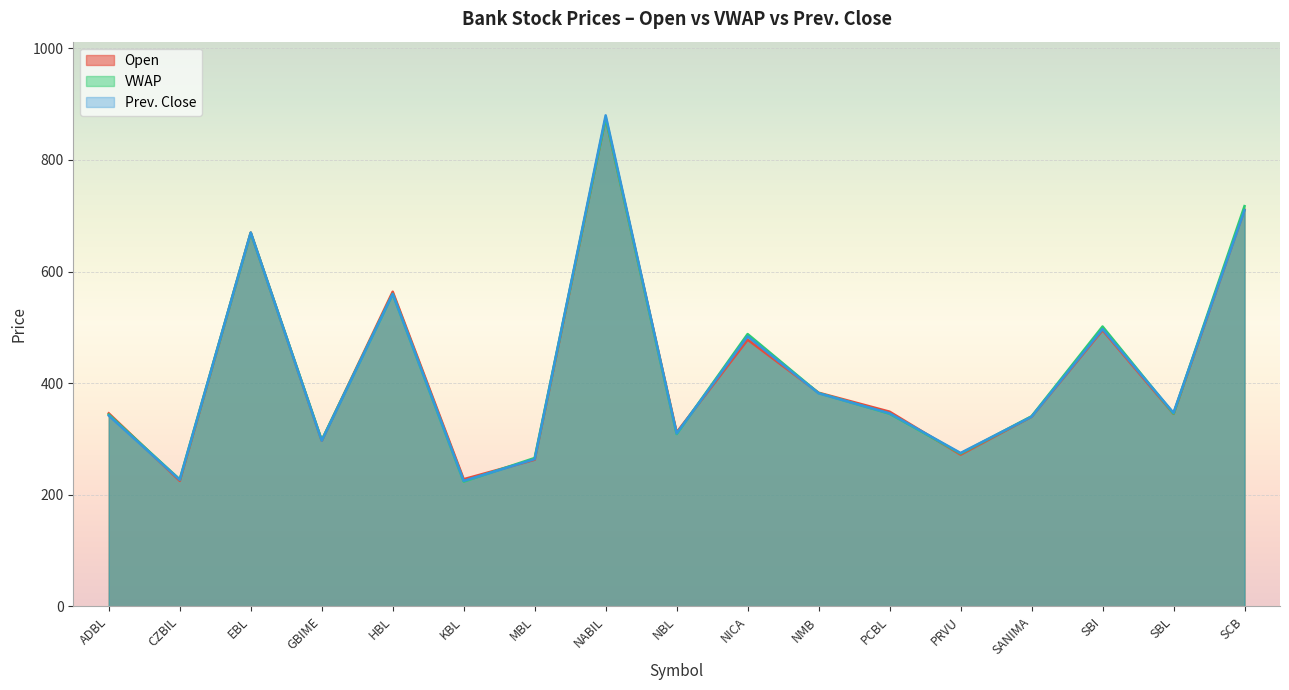

Which series has the widest spread of values?

Prev. Close